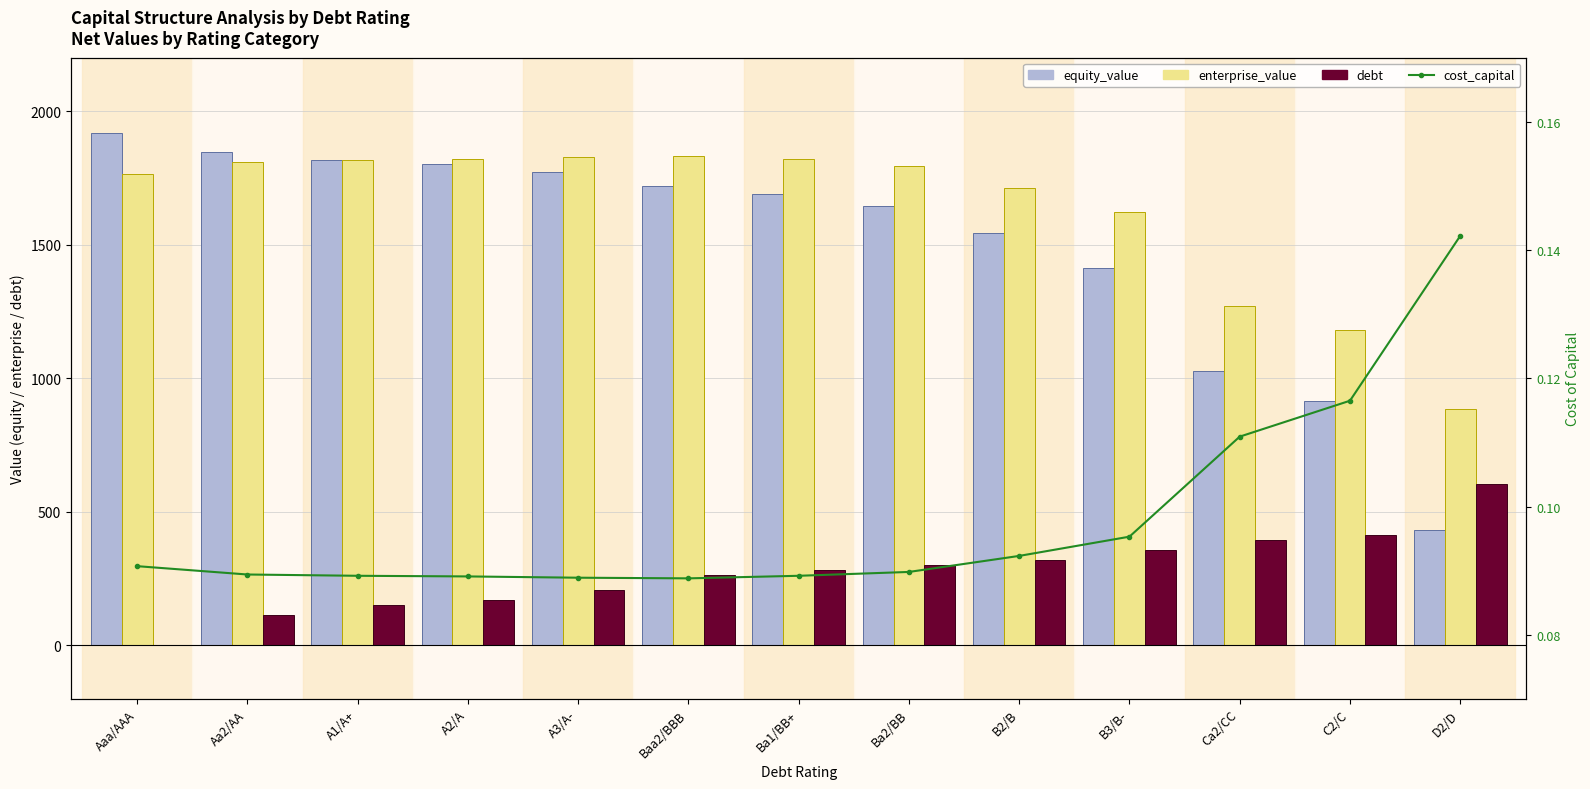

Which series has the largest range (max minus min)?

equity_value